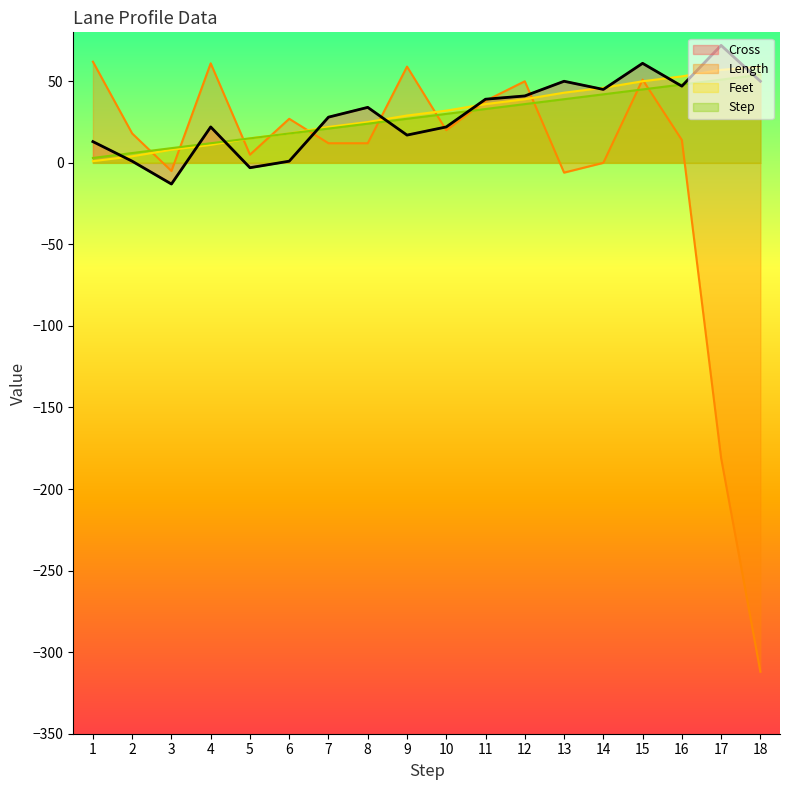

Which series ends up on top after the final intersection of Length and Feet?

Feet